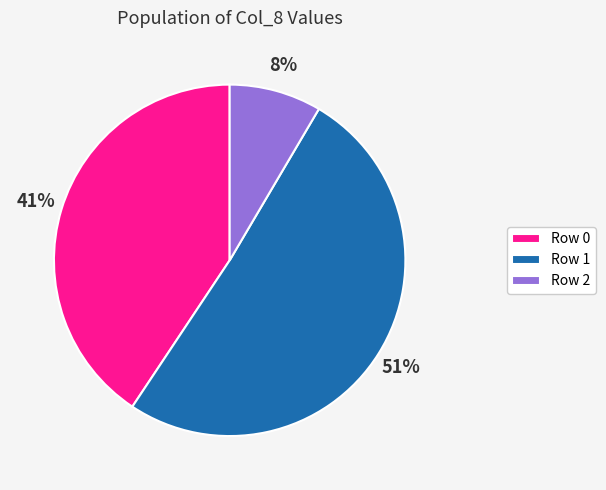

Does any single category account for the majority?

Yes